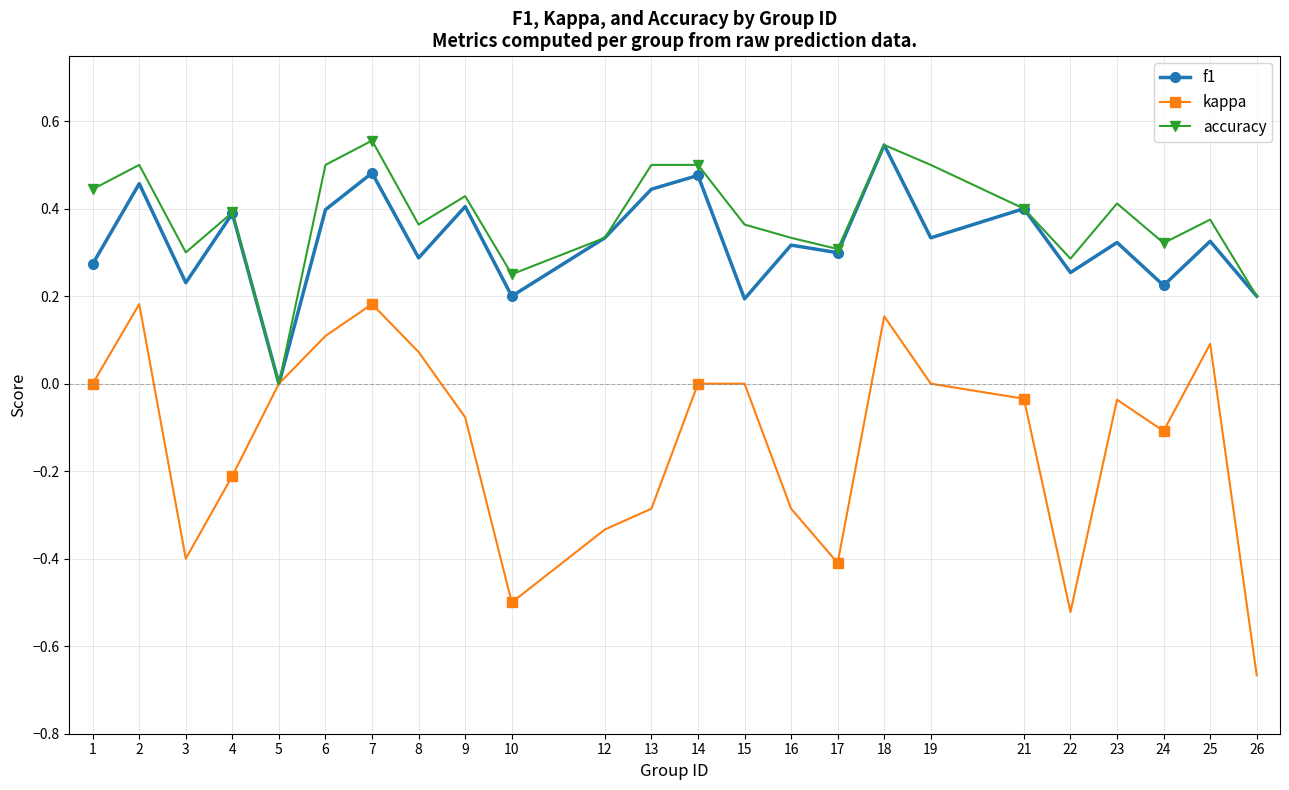

How many values in f1 are above zero?

23